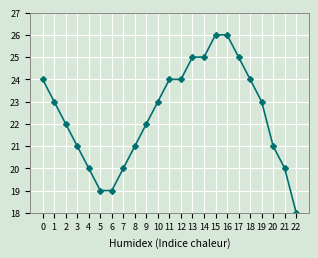

What is the difference between the maximum and minimum values?

8